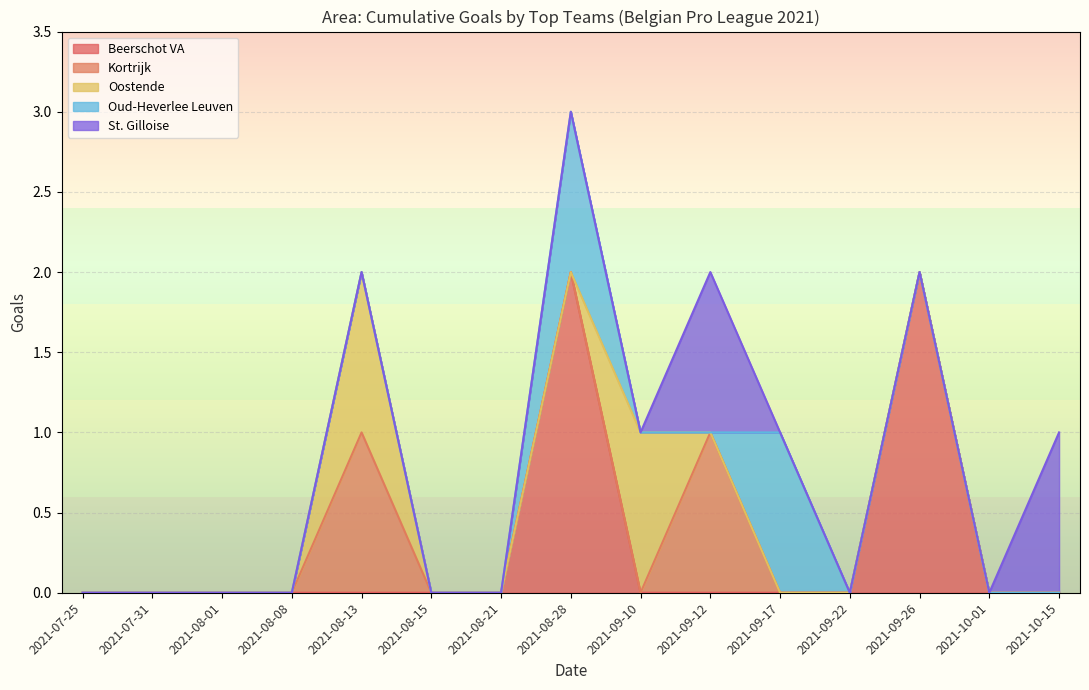

At which category is the sum across all series the highest?

2021-08-28